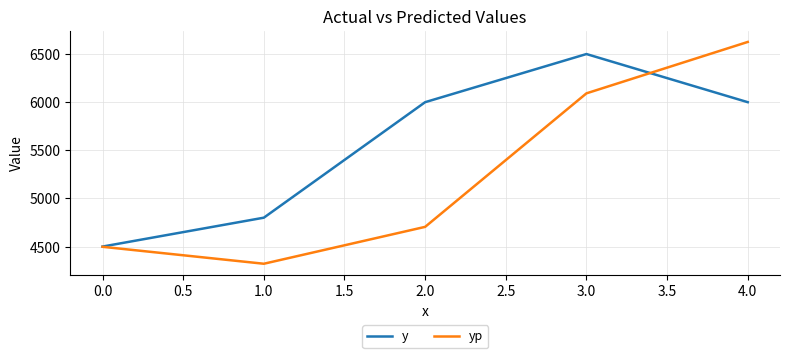

The value of yp at 3.0 is 6091.7. True or false?

True